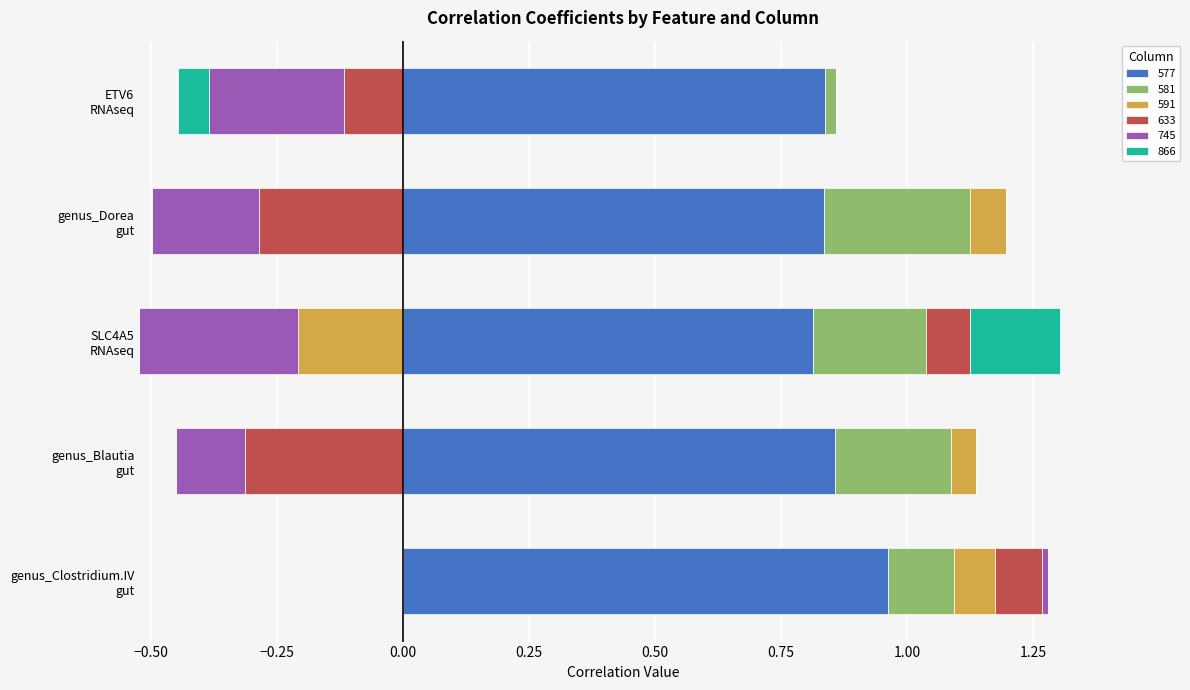

Between genus_Clostridium.IV gut and genus_Dorea gut, which series saw the biggest shift?

633